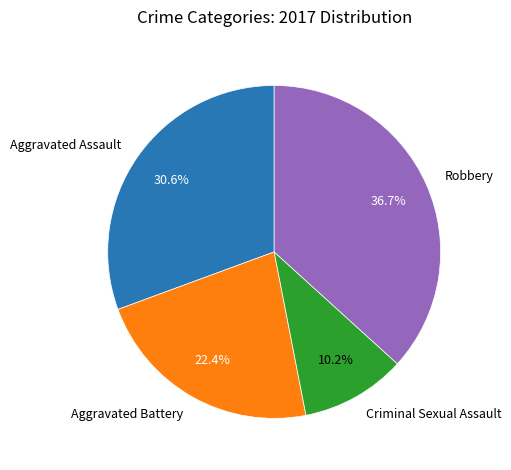

Is there any slice that represents more than half of the pie?

No